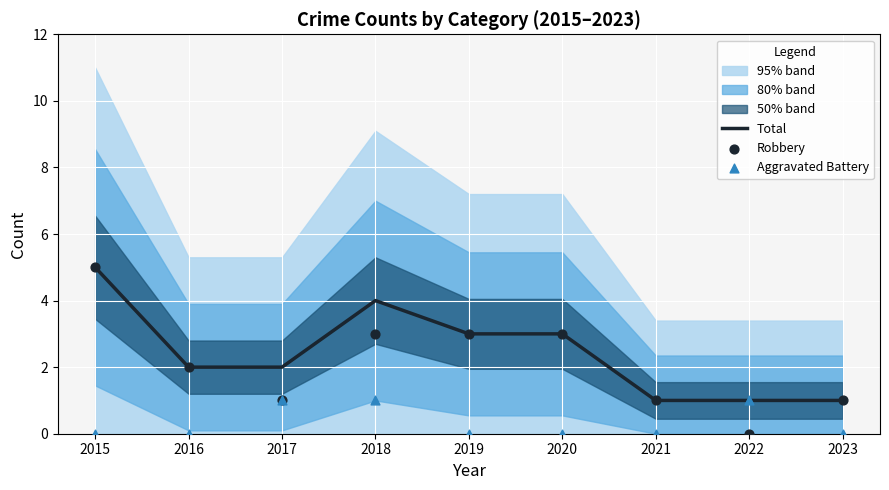

What are all the series names shown in the legend?

Total, Robbery, Aggravated Battery